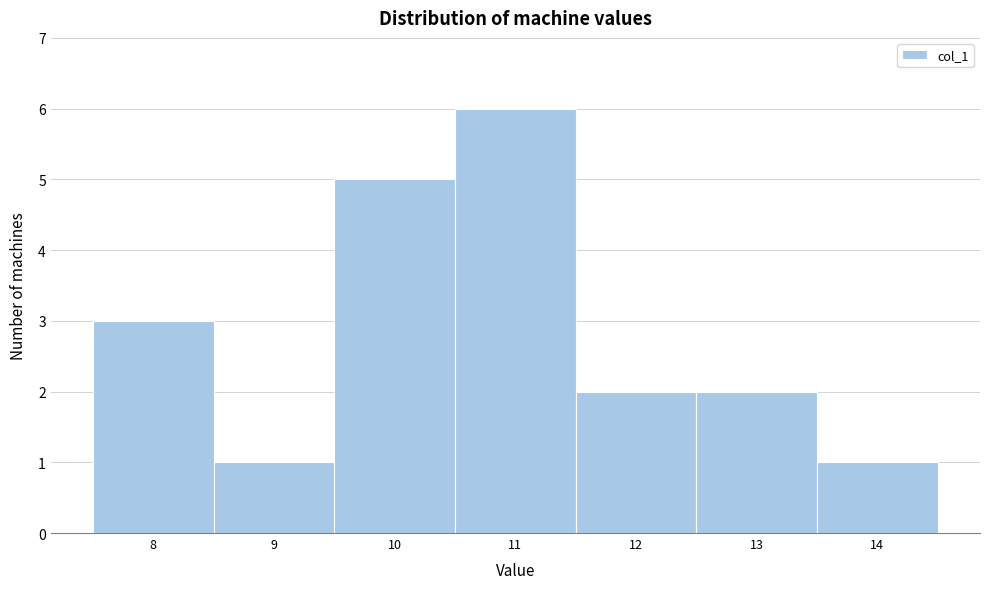

Over which range of the x-axis is the bar tallest?

10.5 to 11.5